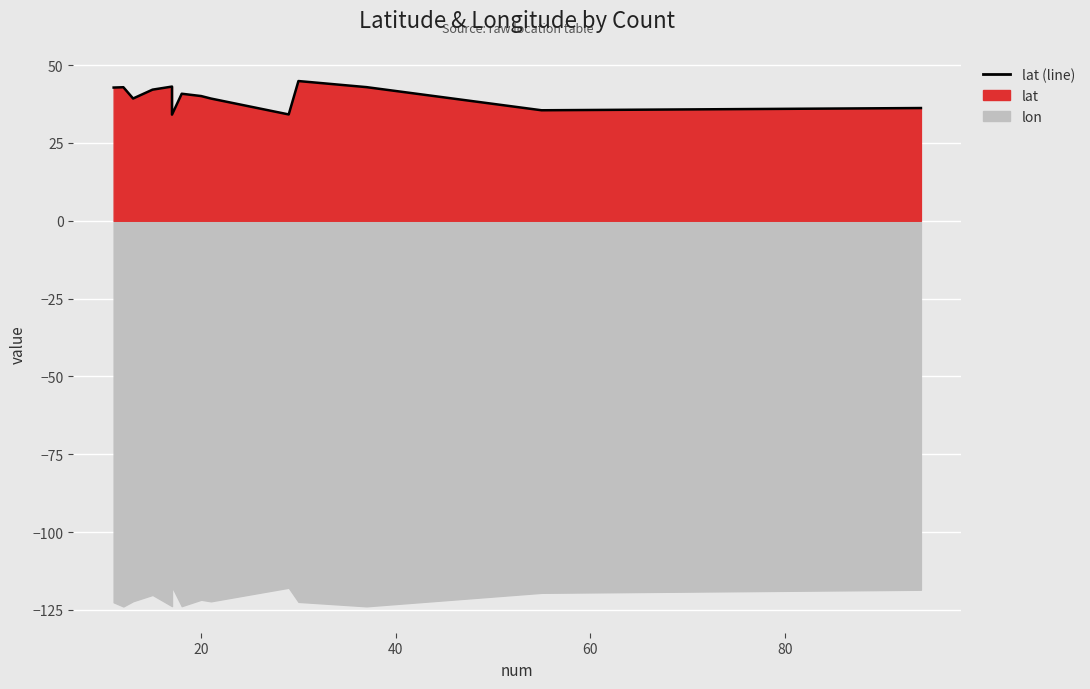

The value at 20 is 8.6. True or false?

False